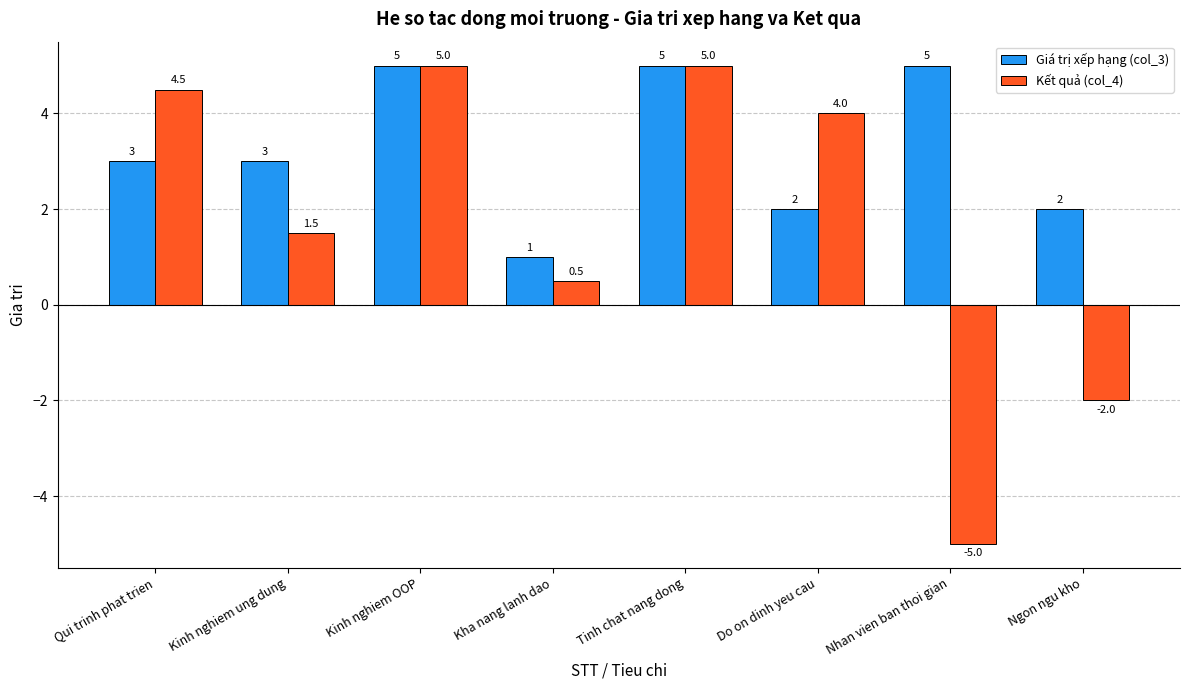

What are all the series names shown in the legend?

Giá trị xếp hạng (col_3), Kết quả (col_4)